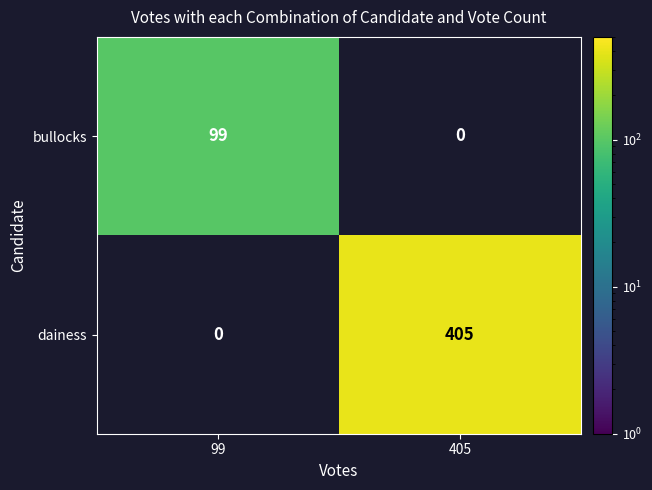

At which label is bullocks closest to 49?

405